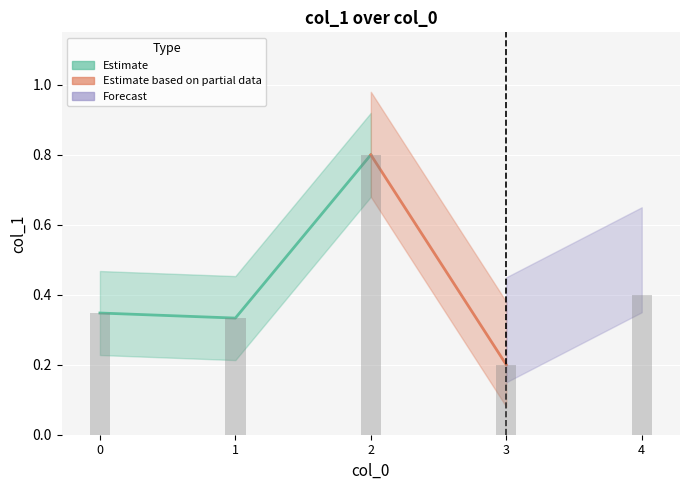

What value does the data have at 3?

0.2